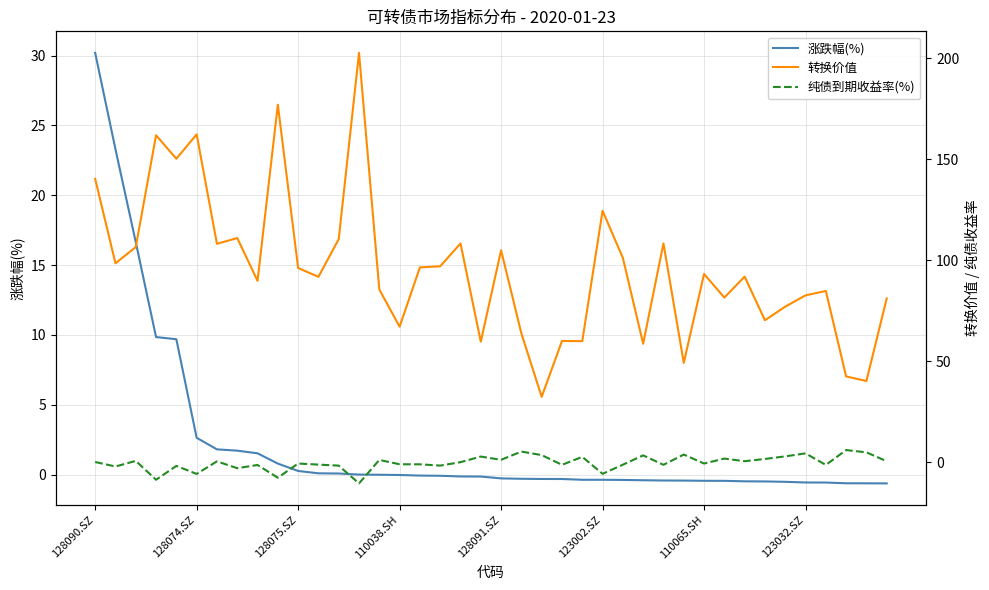

At how many categories does at least one series exceed 86?

23